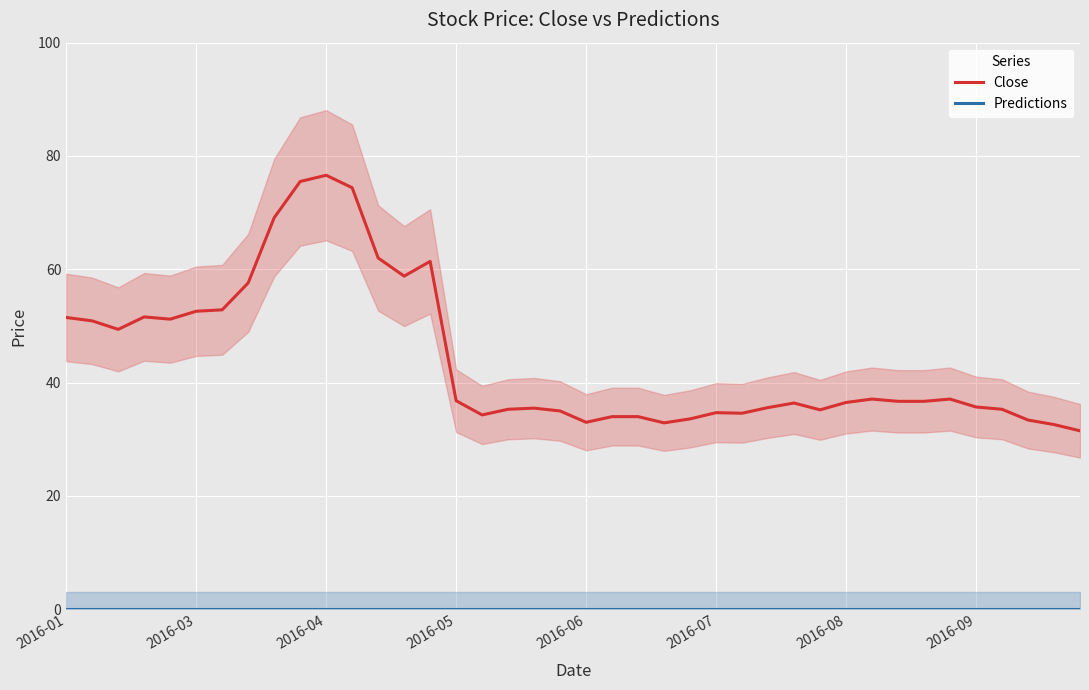

Is it true that Close equals 52.6 at 2016-03?

True